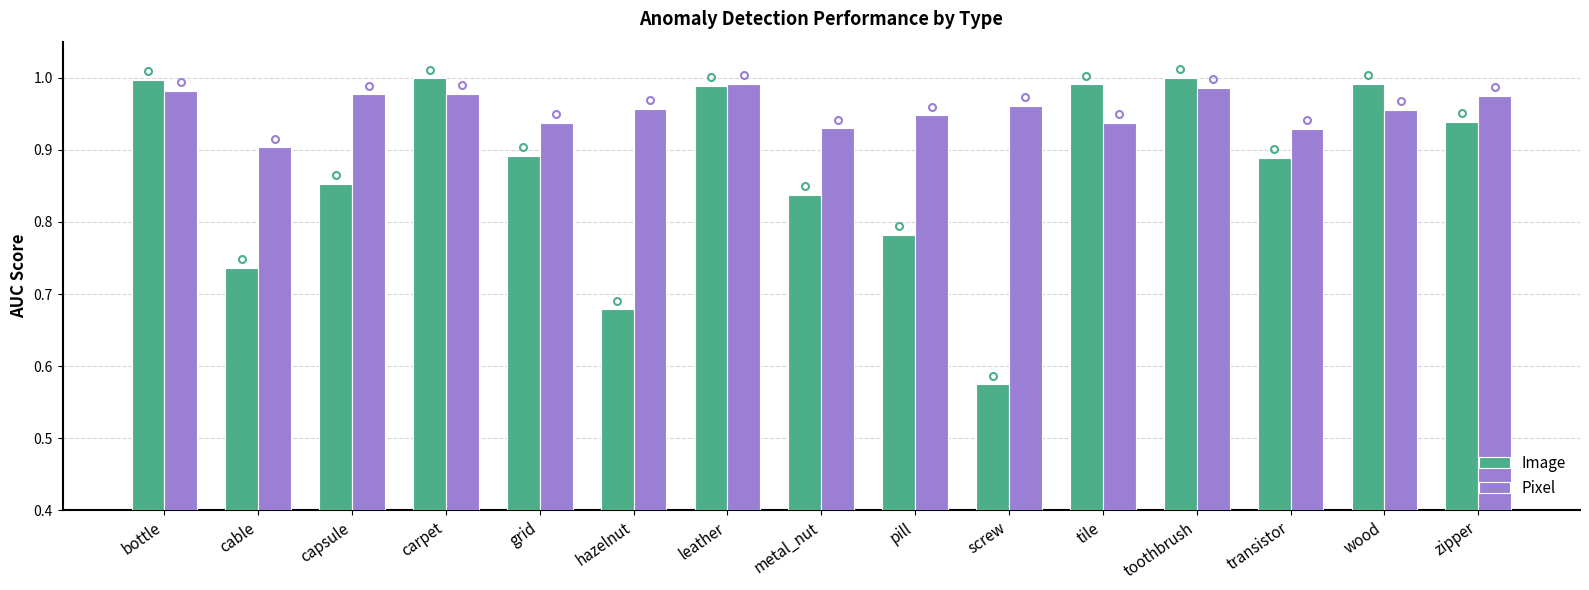

Which series changed the most between pill and toothbrush?

Image